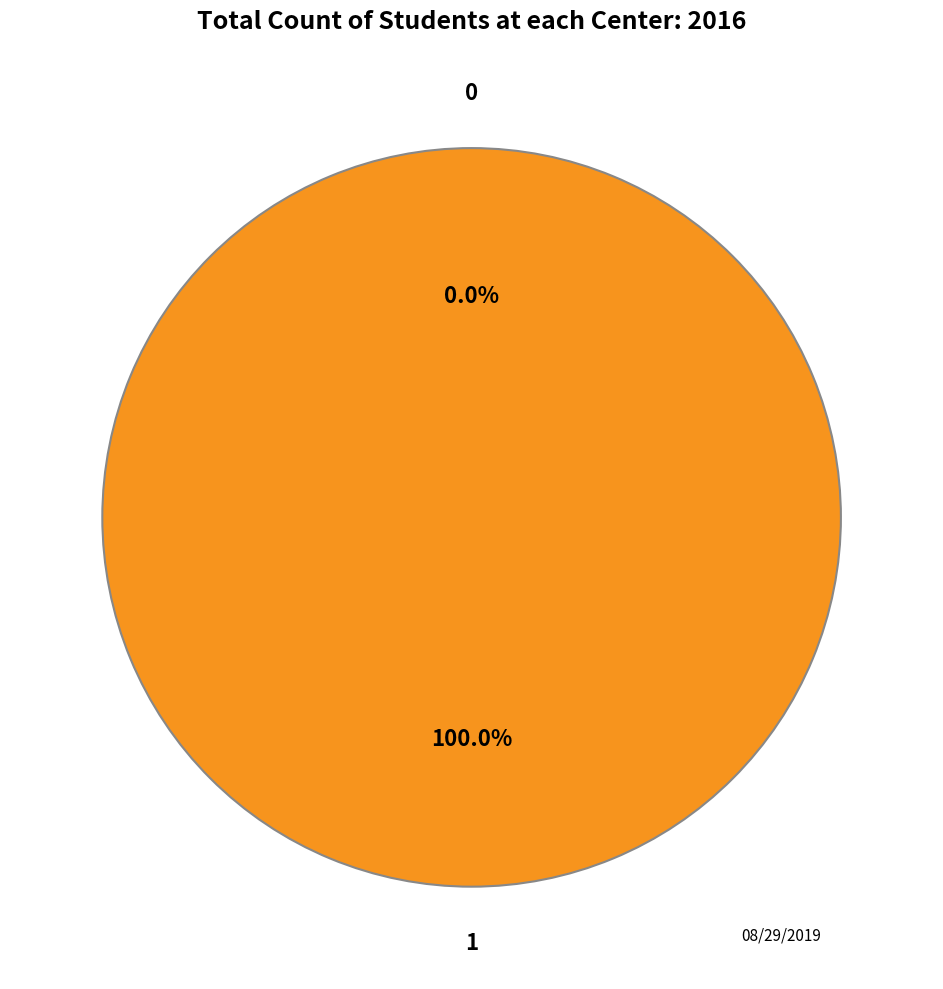

What is the largest slice in the pie chart?

1